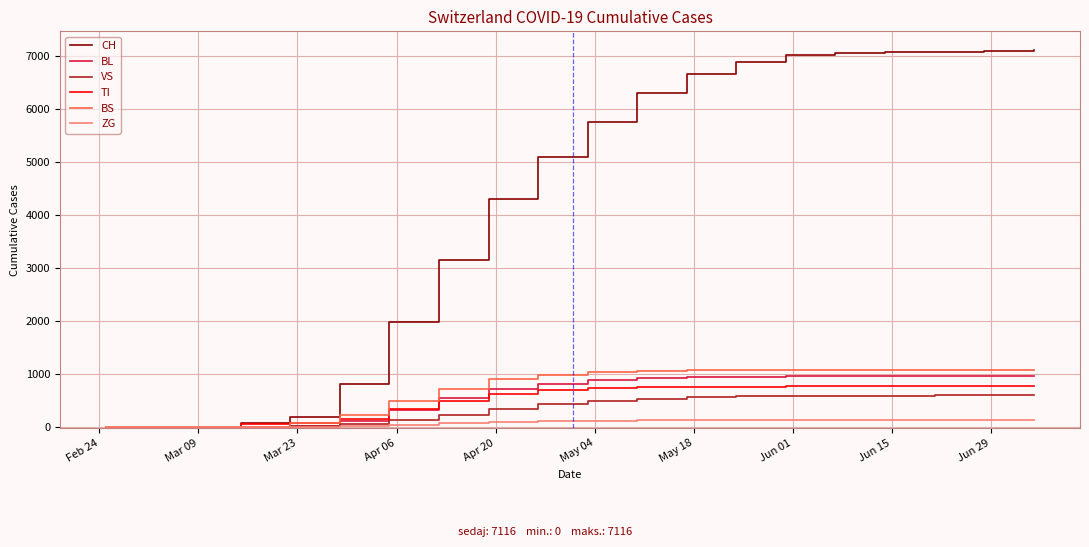

Which series has the largest total across all categories?

CH